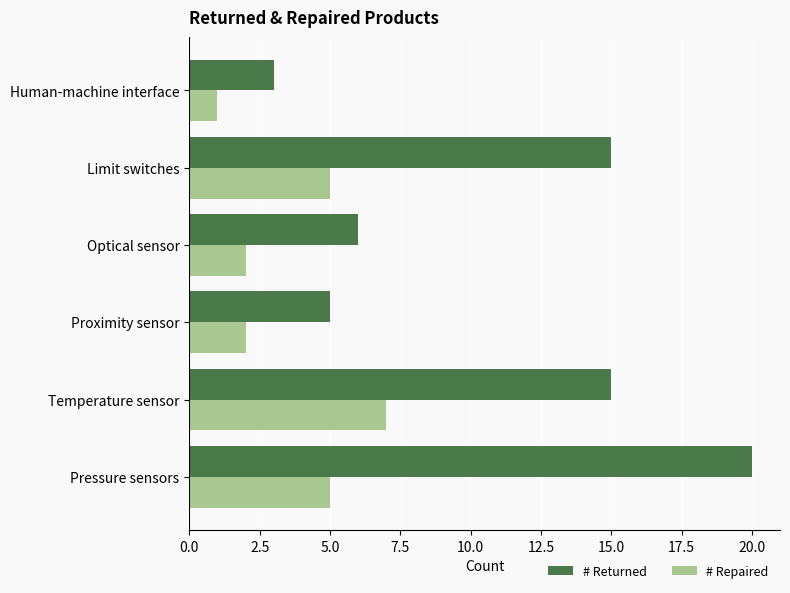

Which series has the largest total across all categories?

# Returned